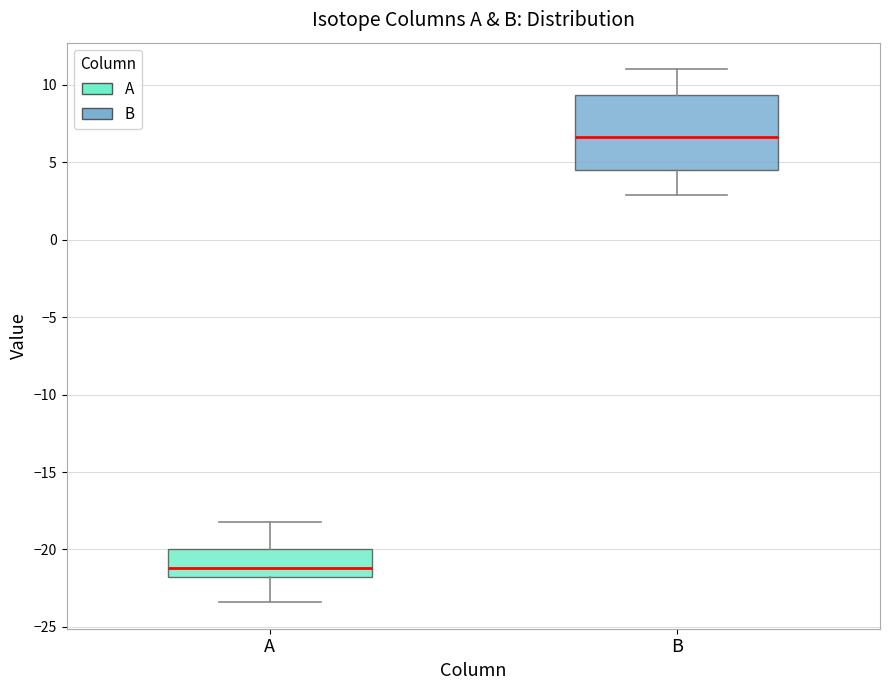

Where does the median line of the box for A sit on the y-axis? The values are not printed on the chart, so give them approximately, as read against the axis.

-21.0